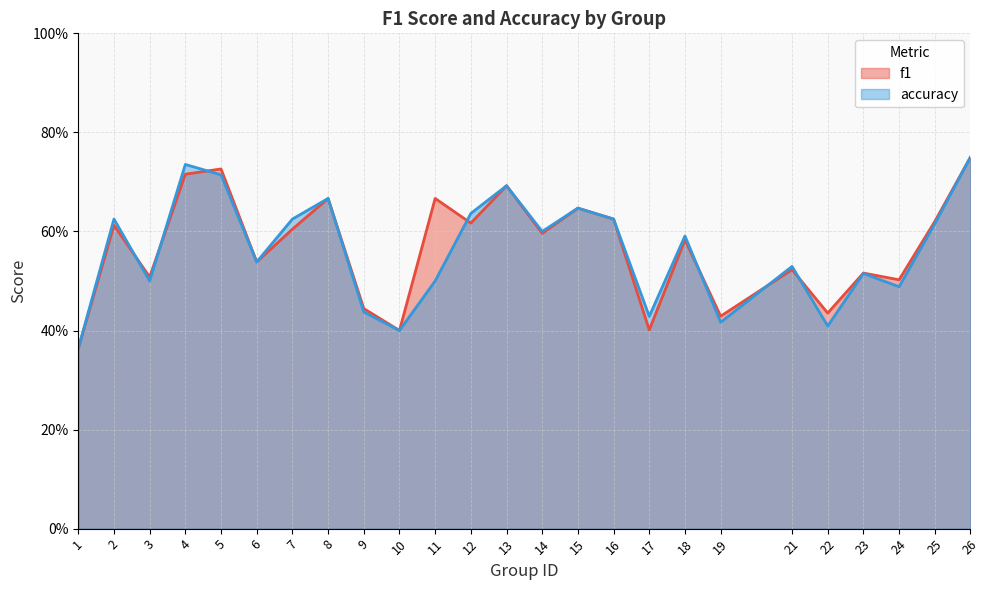

Is it true that f1 equals 0.7 at 24?

False